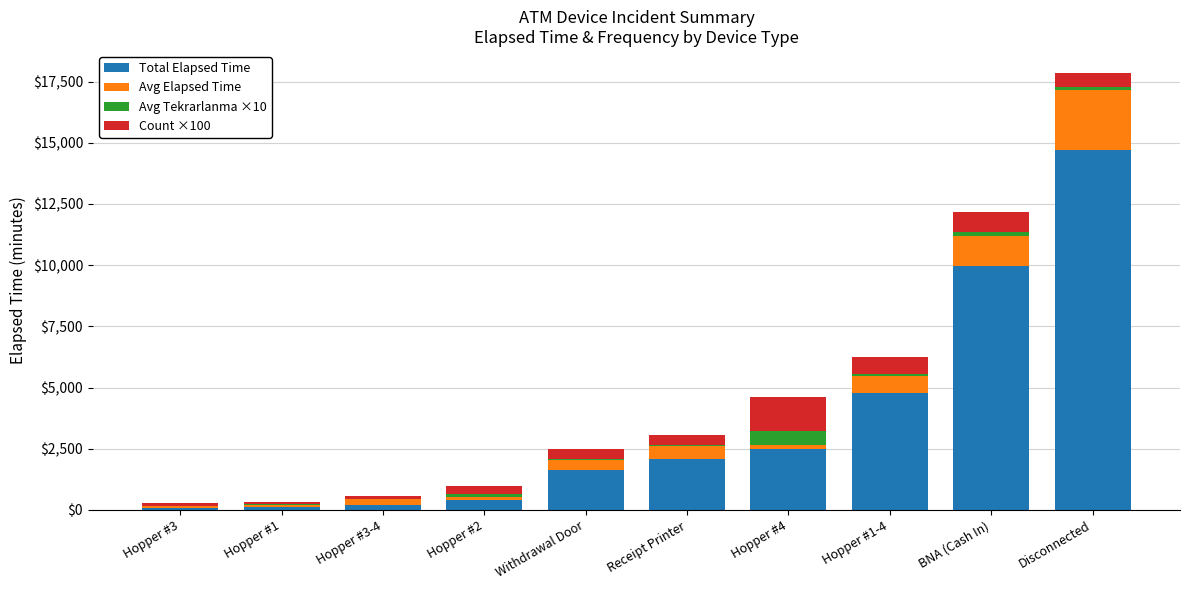

Does the chart contain stacked bars?

Yes